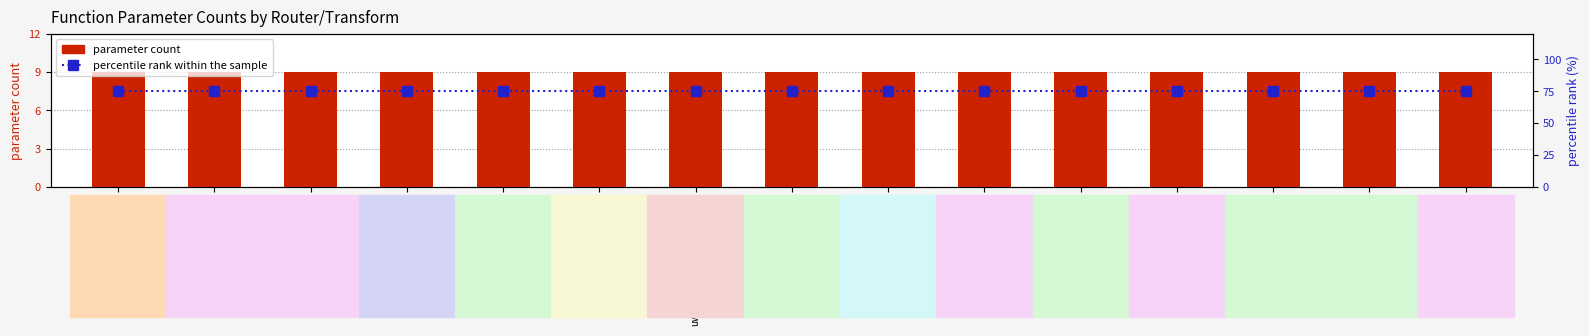

At how many categories does at least one series exceed 46?

15